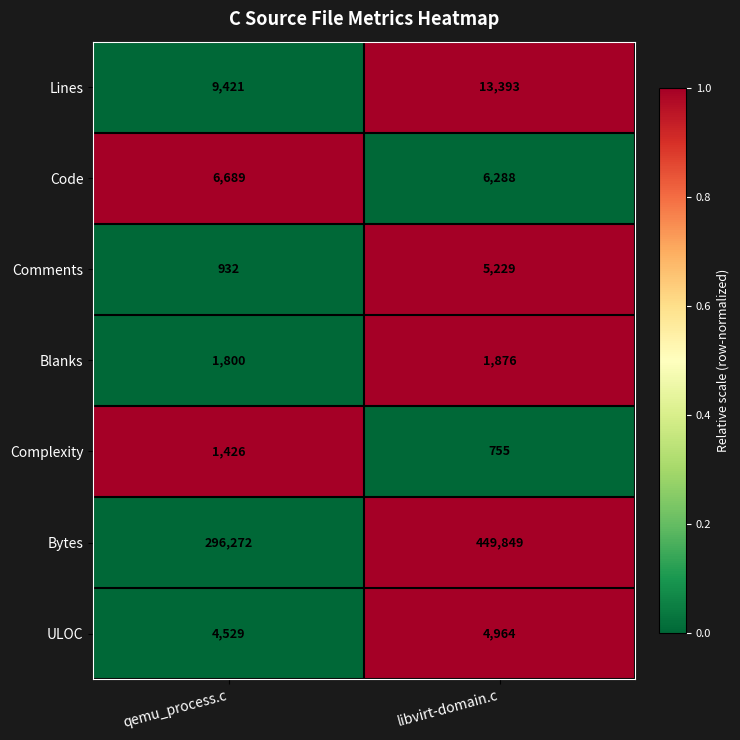

The Blanks series shows 1800 at qemu_process.c. True or false?

True